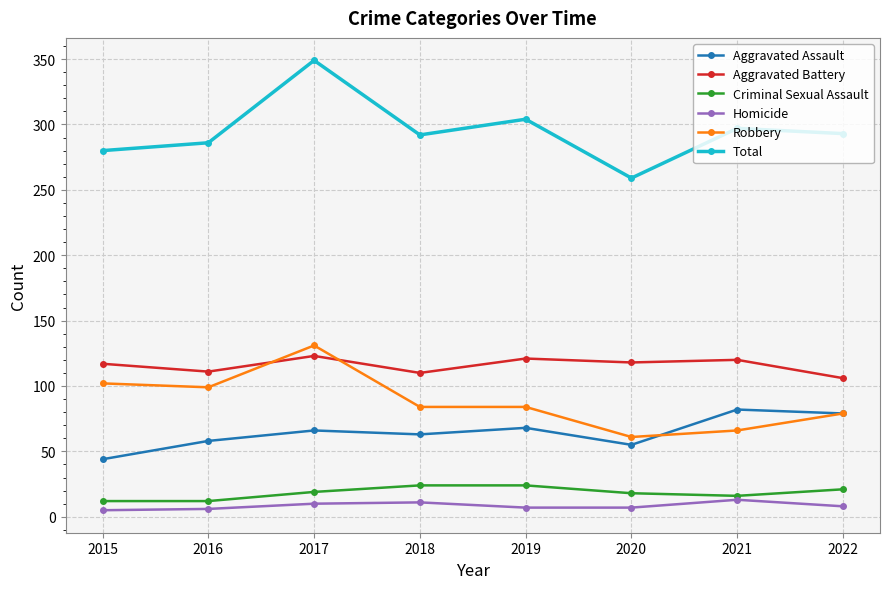

What is the value of the Robbery point at the 3rd from the left?

131